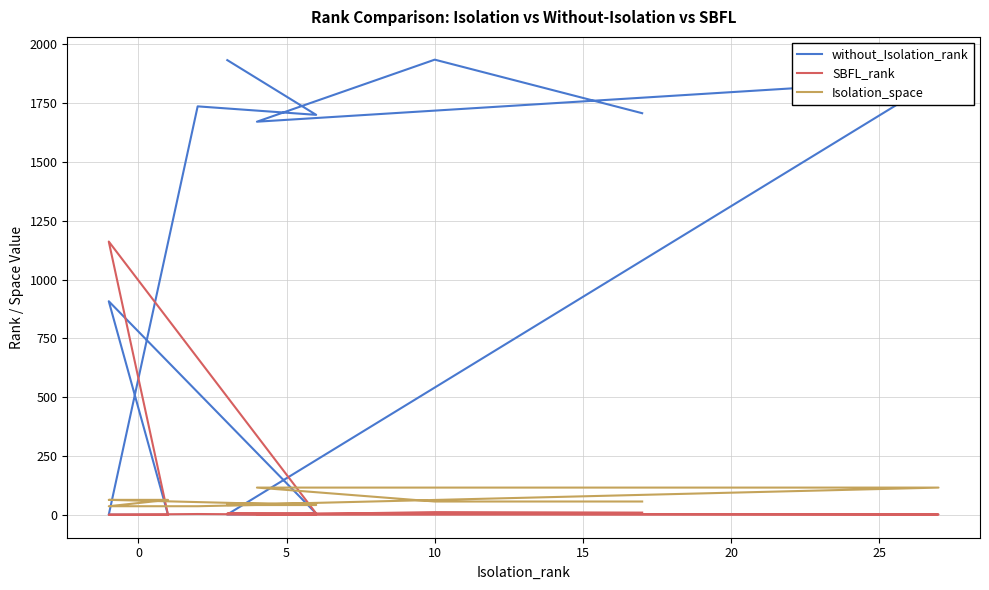

What is the difference between the maximum and minimum values in the without_Isolation_rank series?

1930